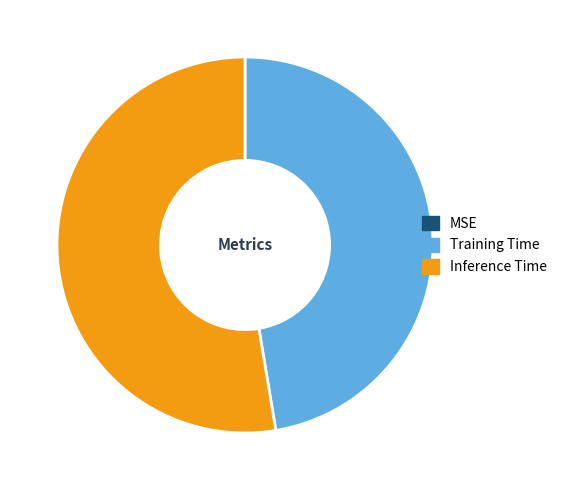

Does Inference Time account for over 50% of the chart?

Yes